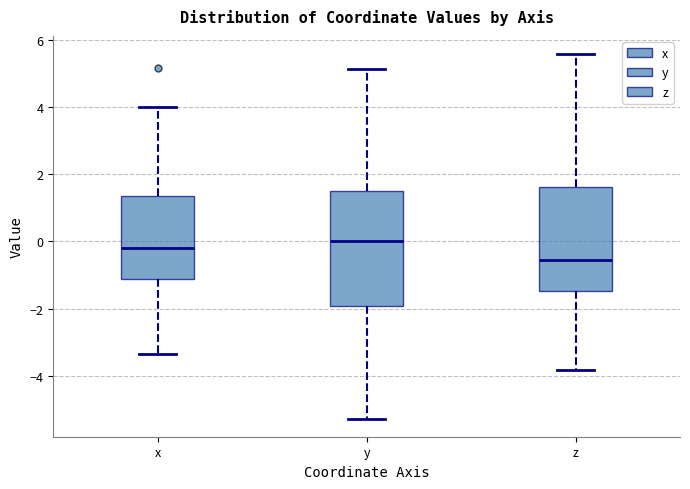

Reading left to right, read every box against the y-axis: the position of its median line, the range the box covers, and the ends of its whiskers. The values are not printed on the chart, so give them approximately, as read against the axis.

x: median -0.2, box -1.2 to 1.4, whiskers -3.4 to 4.0
y: median 0.0, box -2.0 to 1.4, whiskers -5.2 to 5.2
z: median -0.6, box -1.4 to 1.6, whiskers -3.8 to 5.6